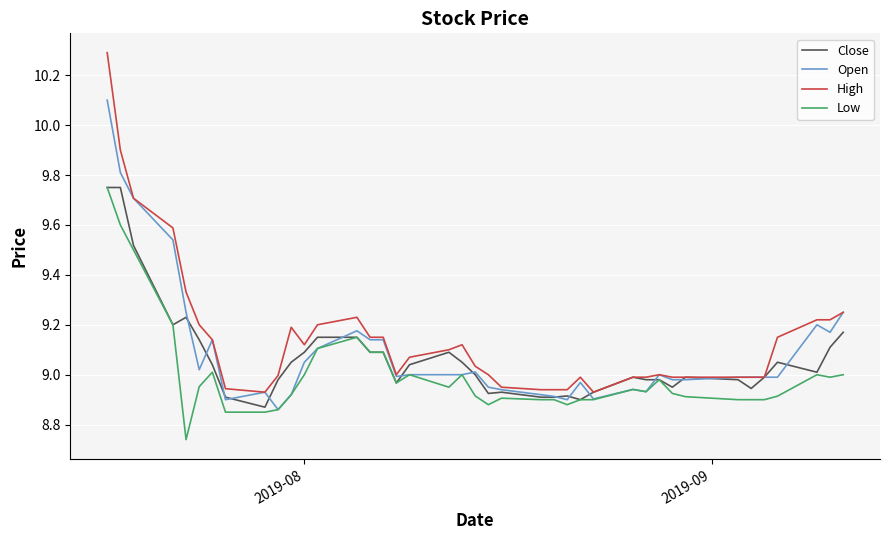

Which series has the largest range (max minus min)?

High